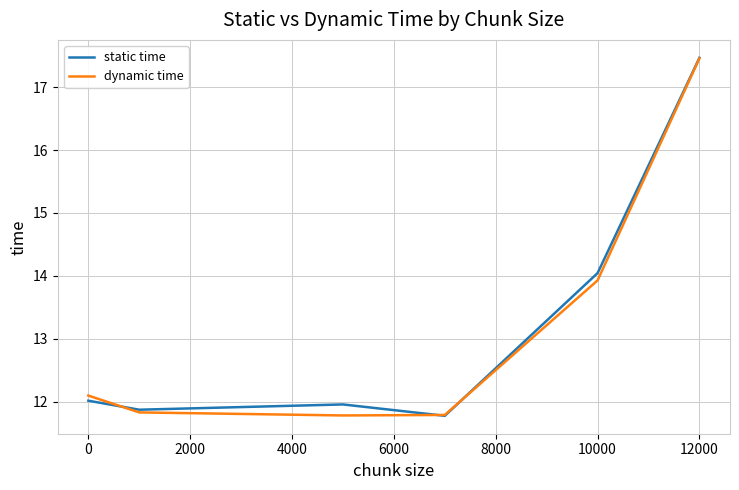

What is the difference between the second highest and second lowest values in the dynamic time series?

2.1